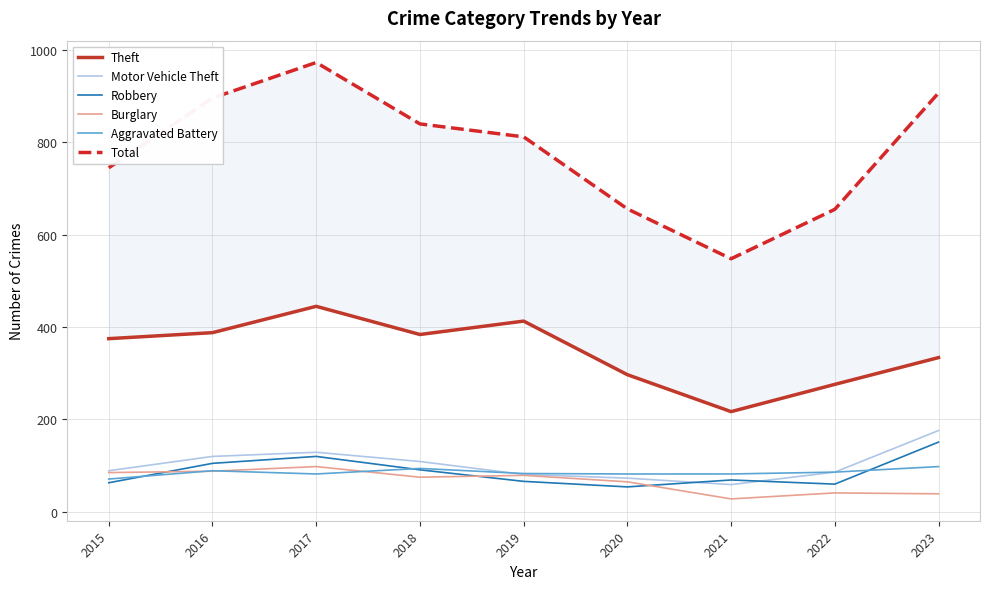

Where is the first local maximum for Theft?

2017